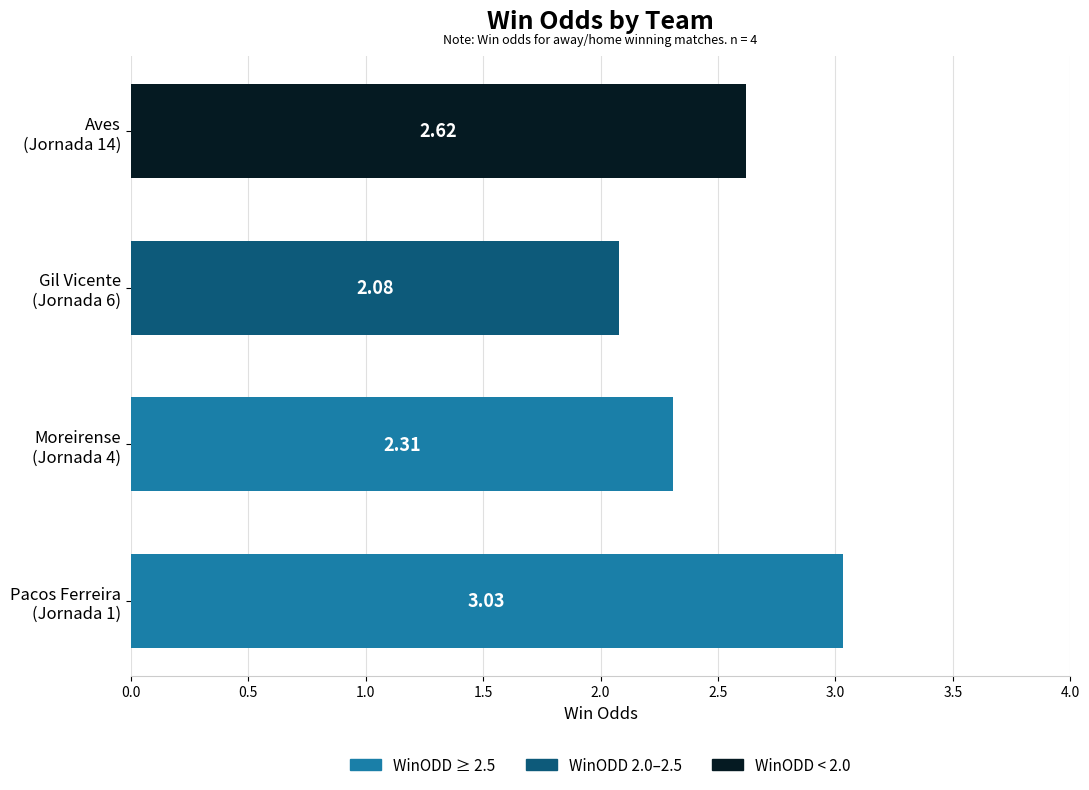

At which category does the chart reach its minimum across all series?

Gil Vicente
(Jornada 6)